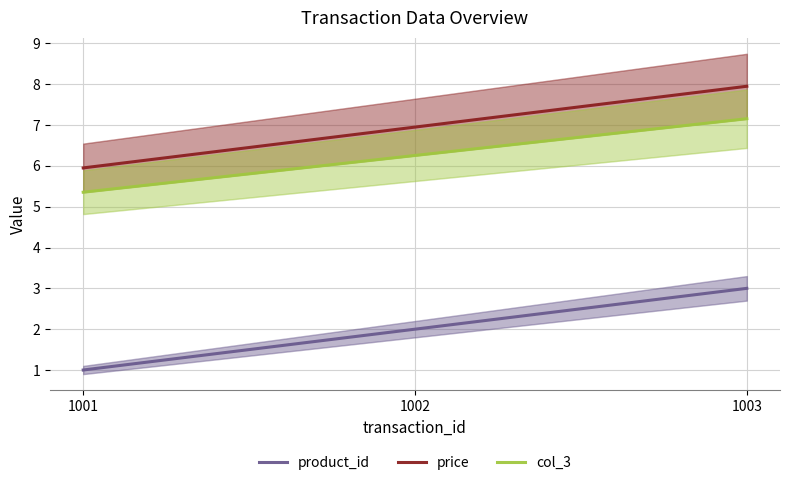

List the series in order of their peak value, lowest first.

product_id, col_3, price